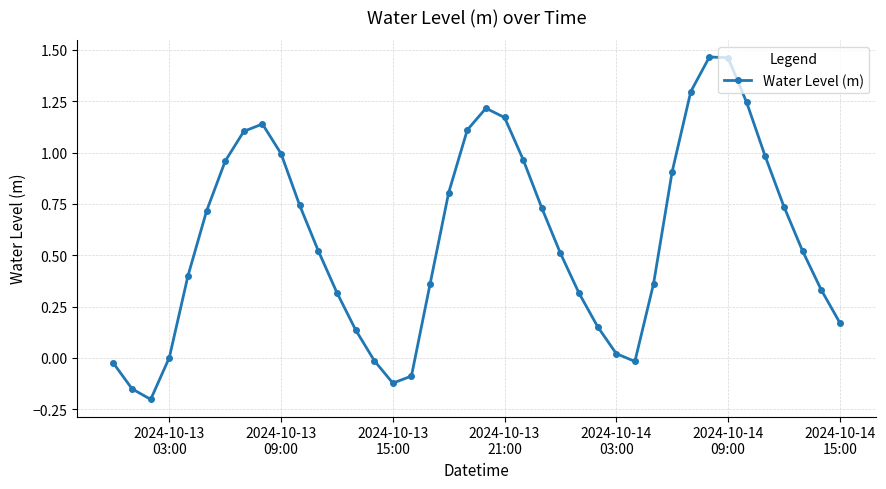

What is the difference between the maximum and minimum values?

1.7